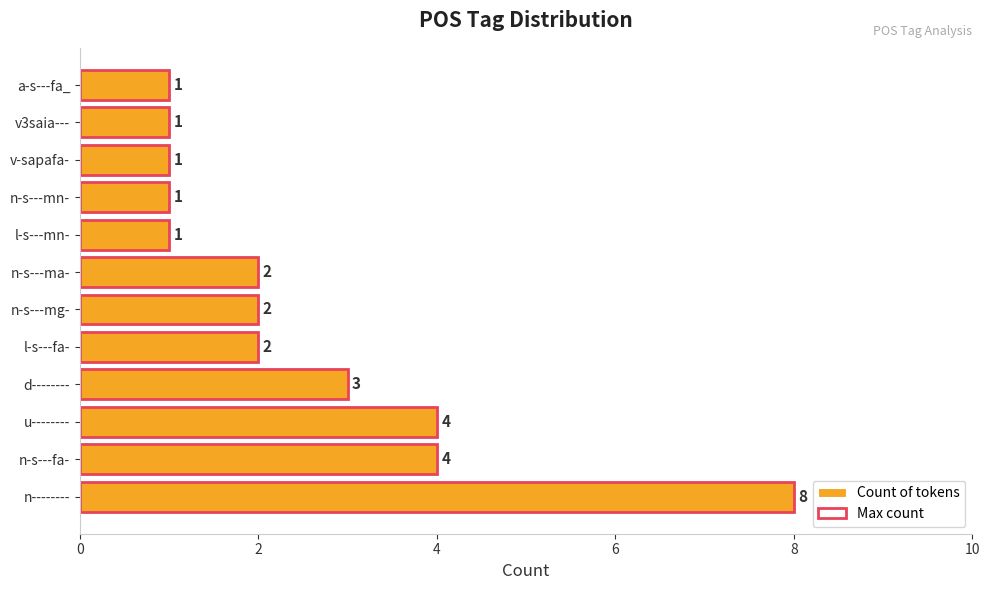

Which series has the widest spread of values?

Count of tokens